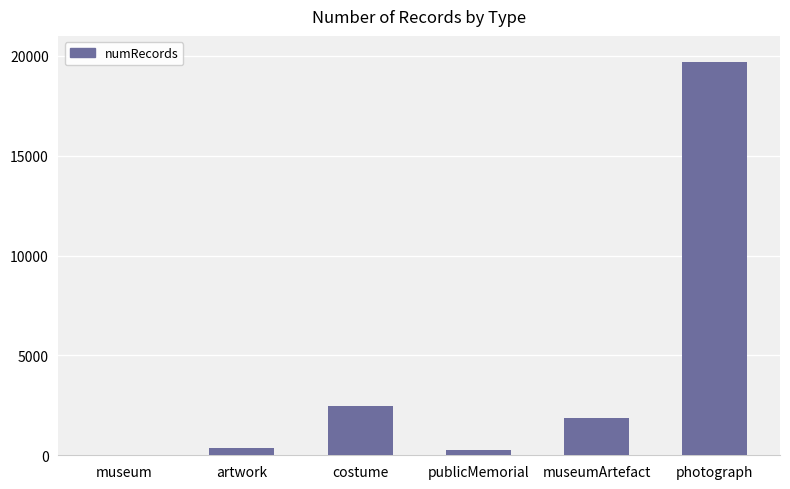

What is the maximum value shown in the chart?

19705